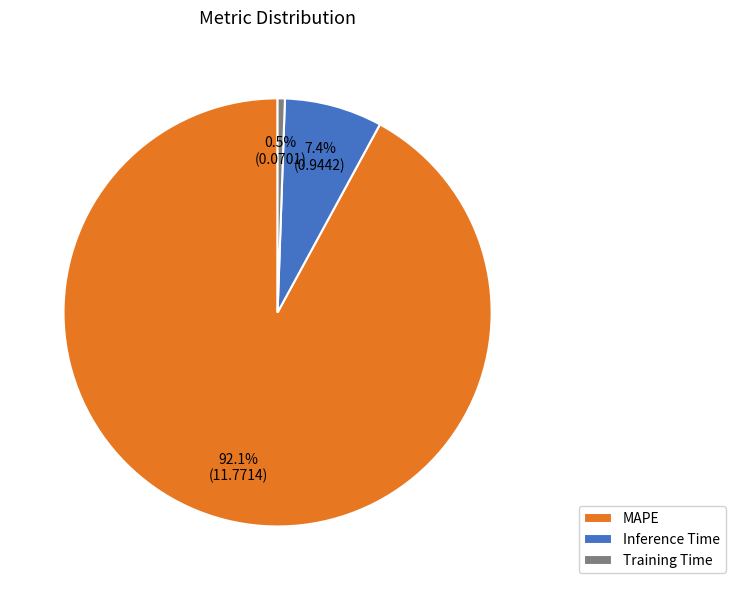

Between MAPE and Training Time, which is larger?

MAPE